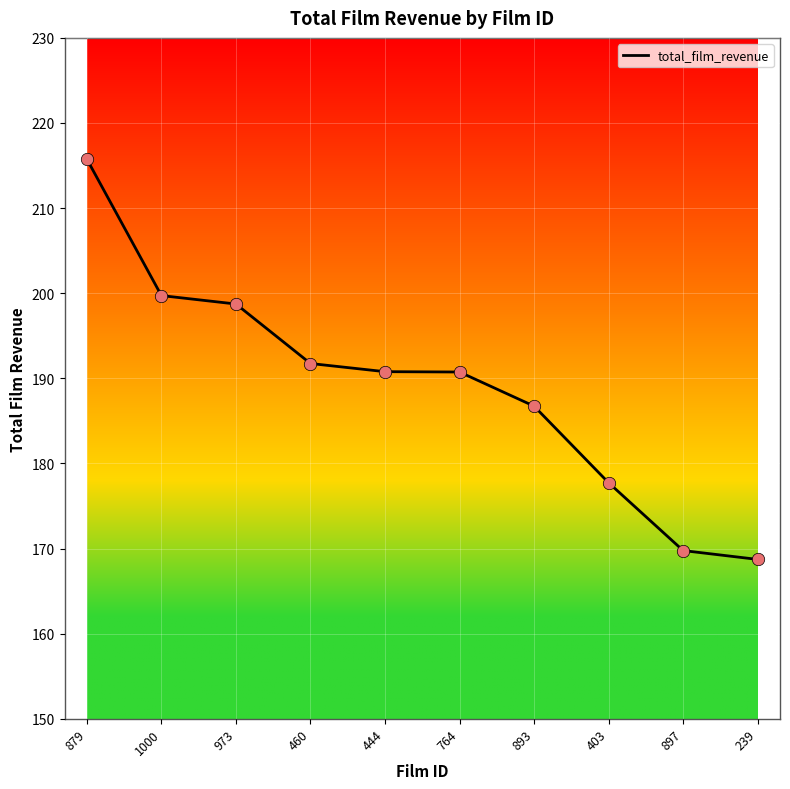

Between 879 and 1000, which is larger?

879